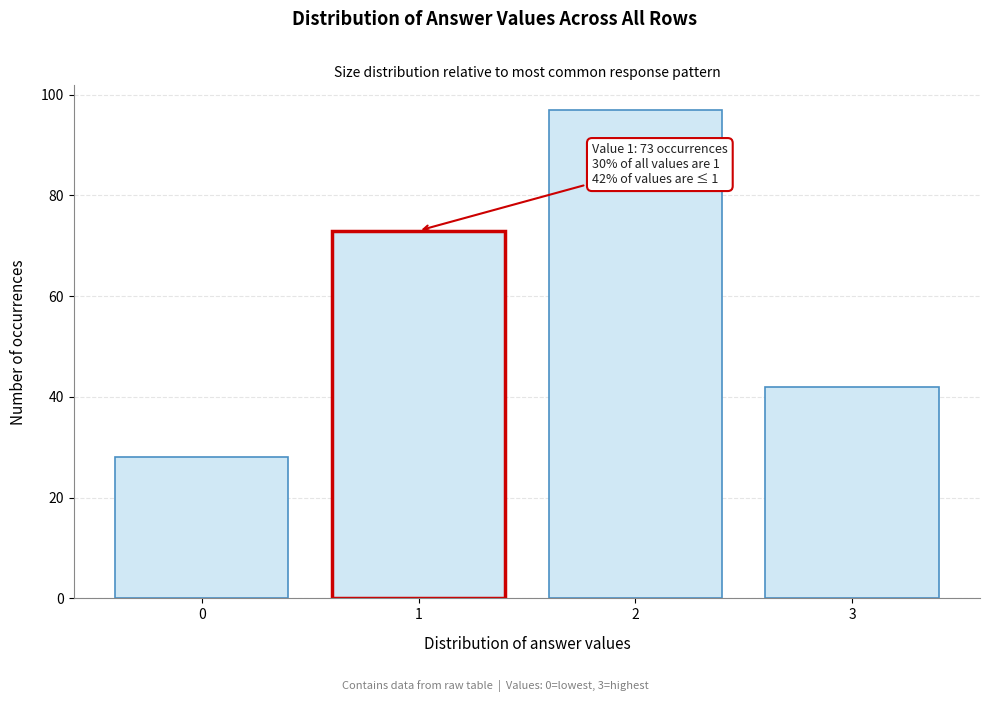

Reading left to right, extract all data points from this chart.

28	73	97	42